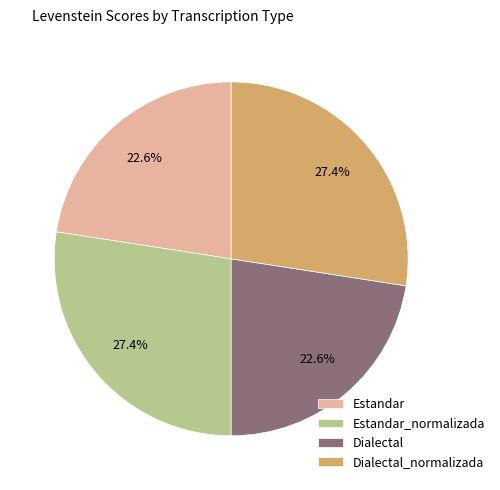

Approximately how many times larger is the value at Dialectal_normalizada compared to Estandar?

1.2